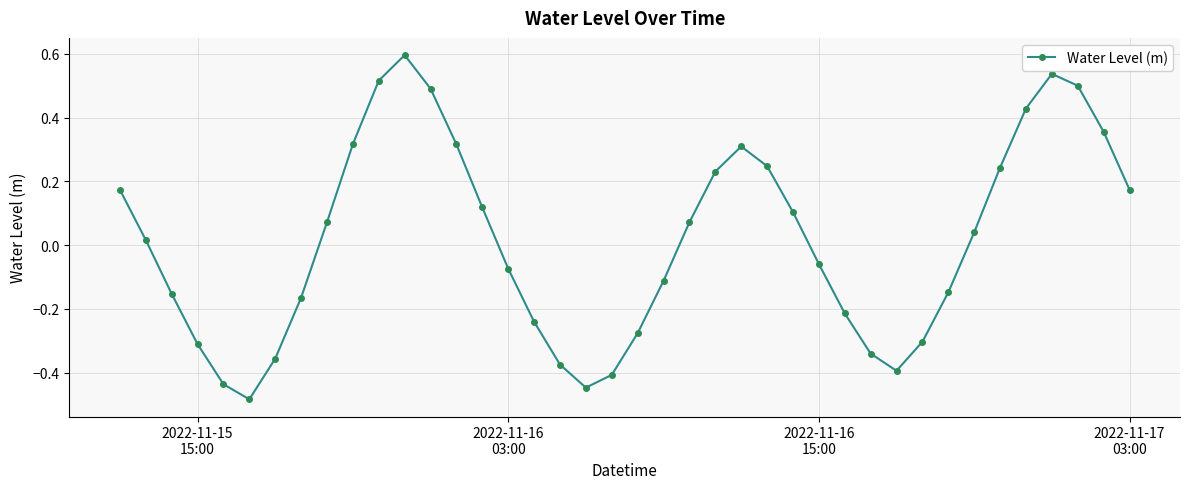

What is the maximum value shown in the chart?

0.6